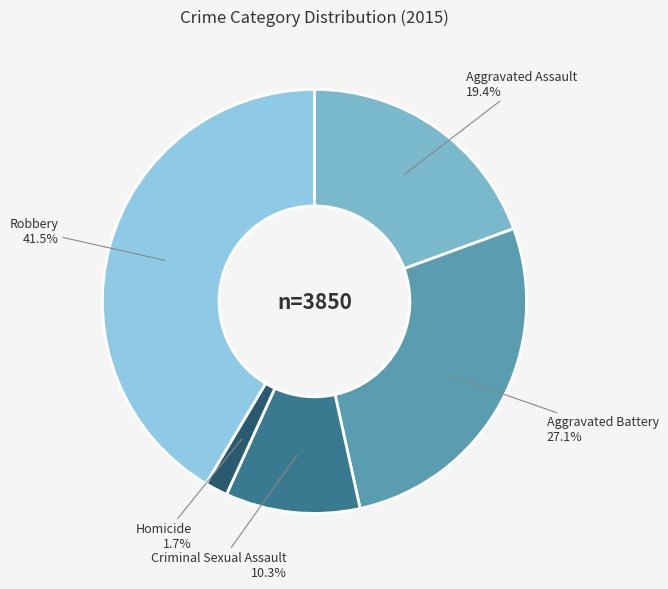

To the nearest percent, what is the difference between the Aggravated Battery and Criminal Sexual Assault slice percentages?

17%